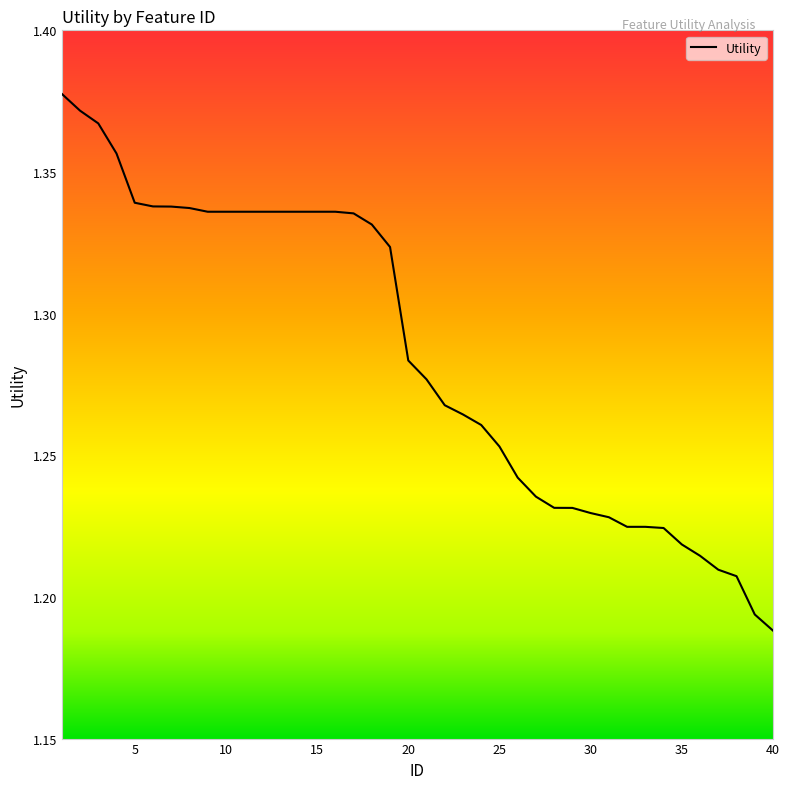

Does the chart display data point markers on the line(s)?

No